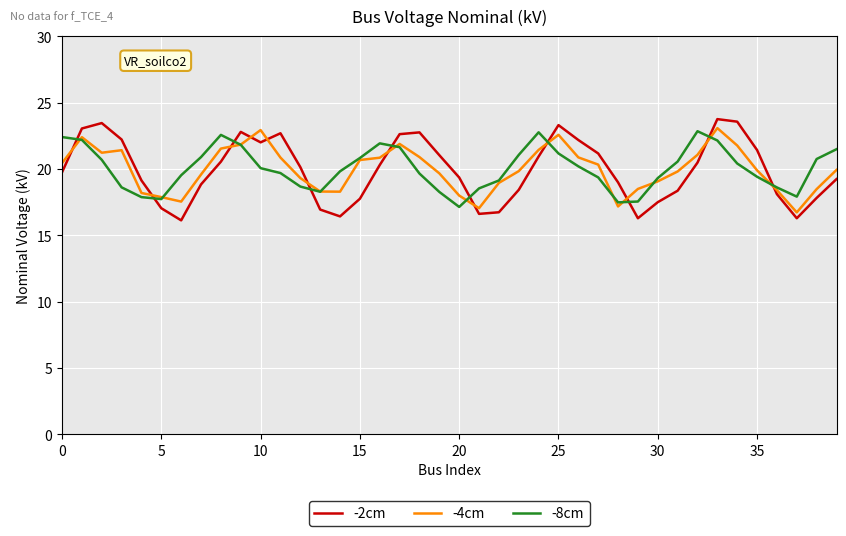

How many intersections are there between -8cm and -2cm?

10